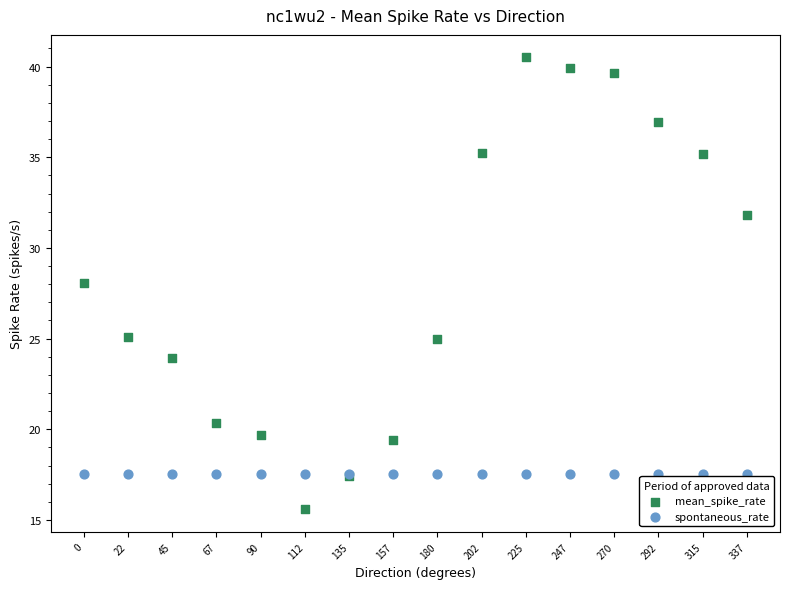

Which series contains the highest Y value?

mean_spike_rate